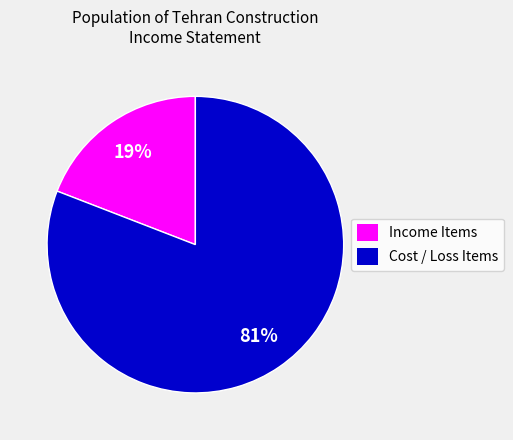

What is the smallest slice in the pie chart?

Income Items